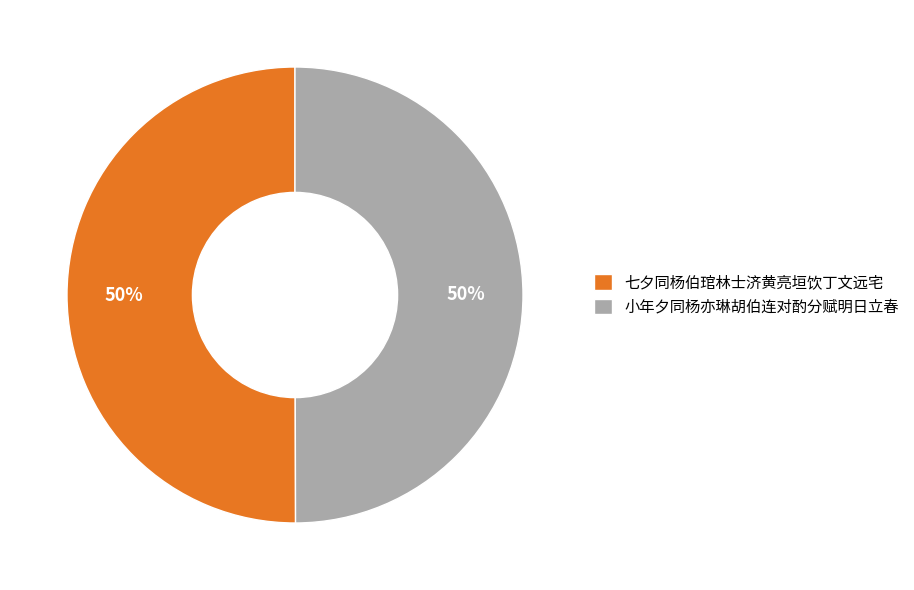

Combined, do 小年夕同杨亦琳胡伯连对酌分赋明日立春 and 七夕同杨伯琯林士济黄亮垣饮丁文远宅 account for over 50%?

Yes